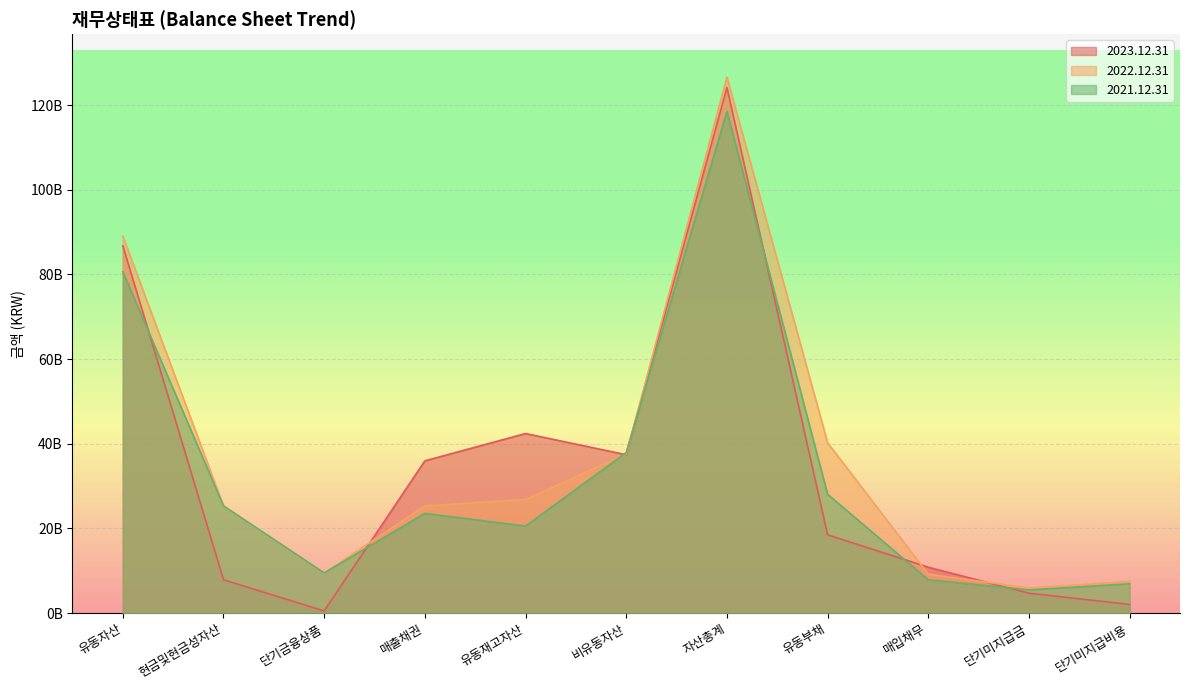

True or false: 2022.12.31 and 2021.12.31 cross at least once.

True